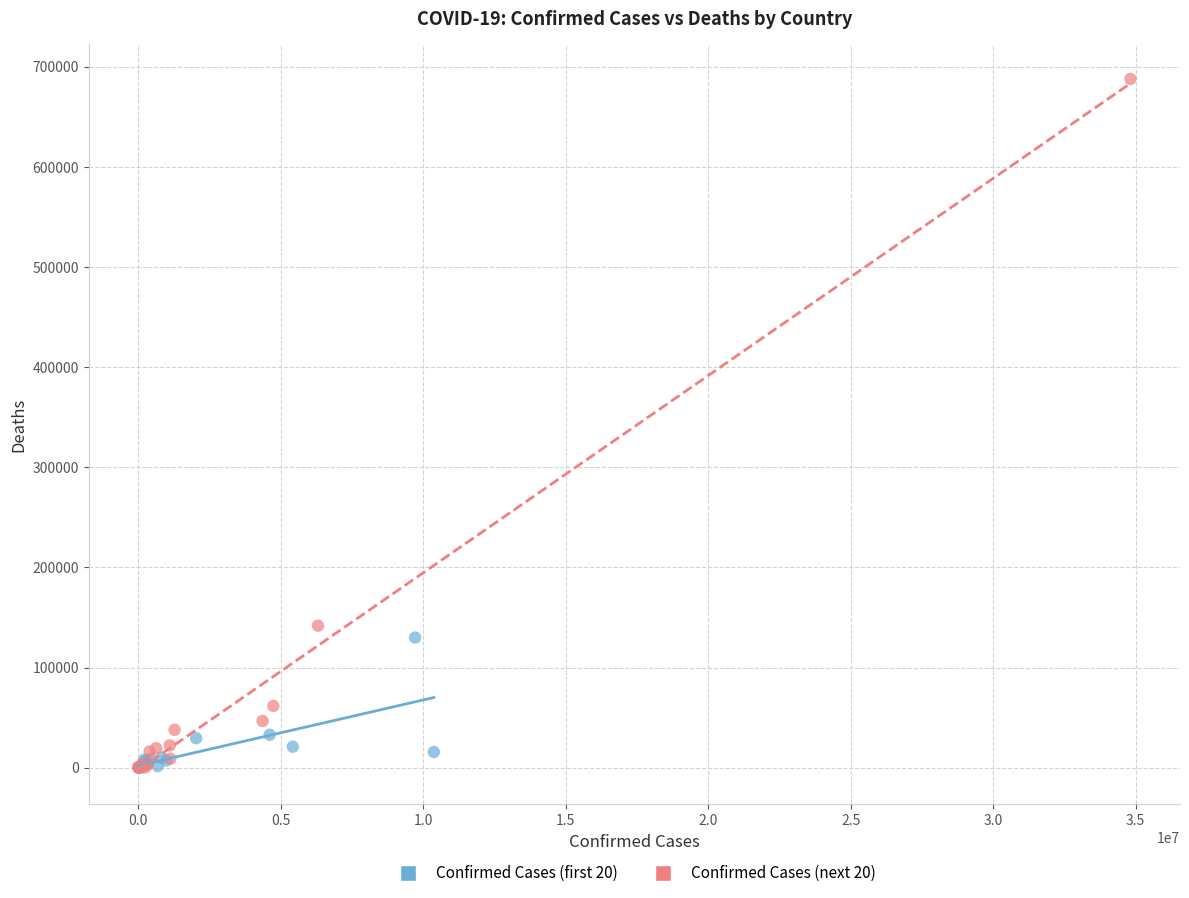

Which series has the widest spread of Y values?

Confirmed Cases (next 20)